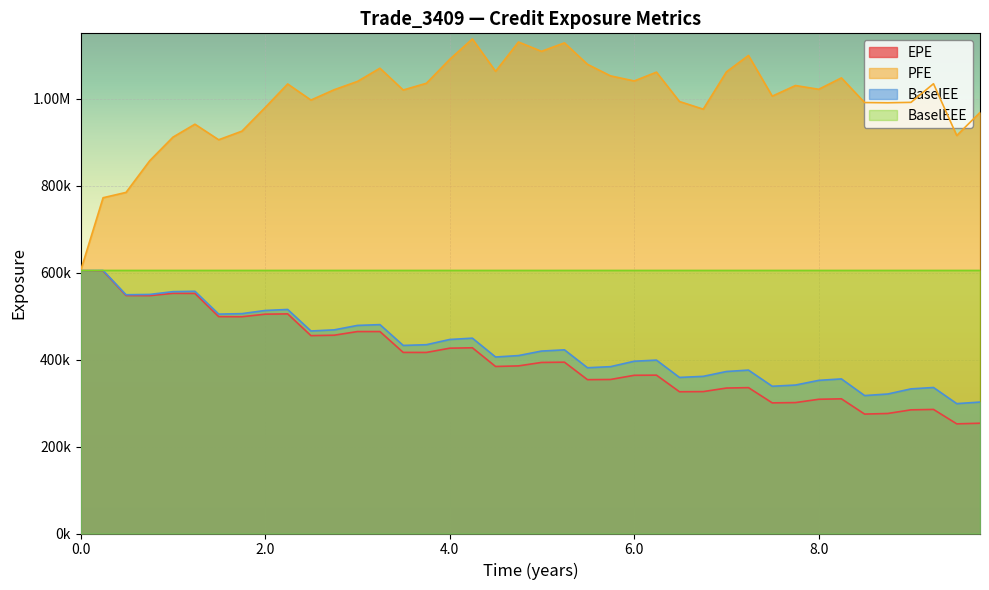

Reading right to left, extract all data points from this chart.

EPE: 253538	252112	285266	284310	275955	274560	309664	308617	301009	300344	335370	334436	326268	325912	364092	363751	354138	353696	393922	393294	385373	384033	427019	426060	416313	416349	464299	464321	455924	454938	504947	504272	498408	498625	551942	552184	546881	547178	603821	604432
PFE: 968021	915070	1034100	991287	990356	990863	1047550	1021400	1030020	1005570	1099130	1061510	975645	993234	1060760	1040480	1052260	1078800	1128090	1108610	1130080	1062680	1137060	1090160	1035260	1019710	1069790	1039420	1020360	996576	1033540	979470	925084	905303	941074	911293	857099	784278	772033	604432
BaselEE: 302211	298597	335713	332526	320744	317135	355454	352097	341342	338531	375676	372493	361337	358853	398645	396119	383592	381132	422285	419446	409104	405805	449126	446085	434126	432416	480275	478441	468223	465654	515119	512795	505536	504463	556959	556074	549663	548960	604792	604432
BaselEEE: 604792	604792	604792	604792	604792	604792	604792	604792	604792	604792	604792	604792	604792	604792	604792	604792	604792	604792	604792	604792	604792	604792	604792	604792	604792	604792	604792	604792	604792	604792	604792	604792	604792	604792	604792	604792	604792	604792	604792	604432